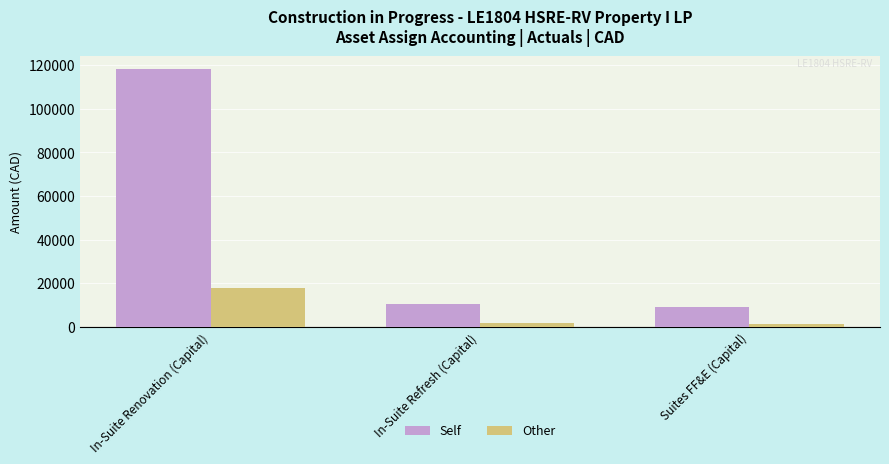

Rank the series at Suites FF&E (Capital) from highest to lowest value.

Self, Other